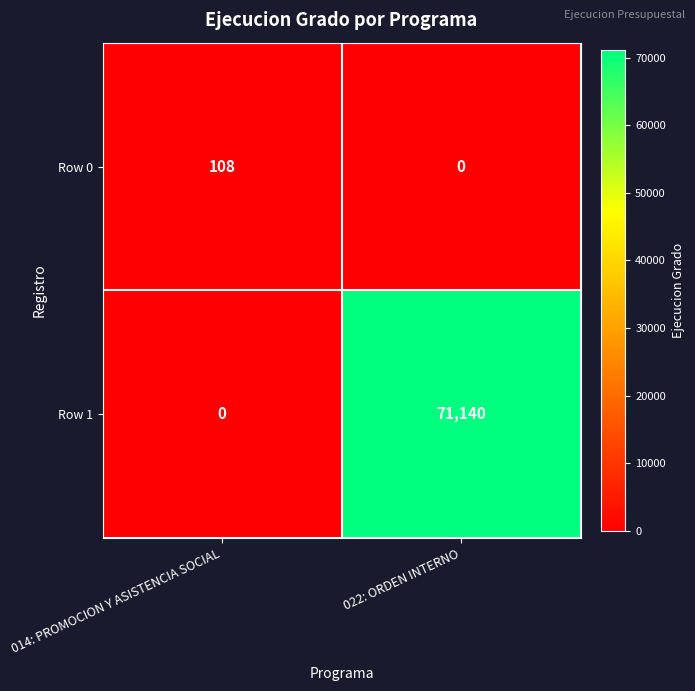

At which label does Row 0 reach its peak?

014: PROMOCION Y ASISTENCIA SOCIAL